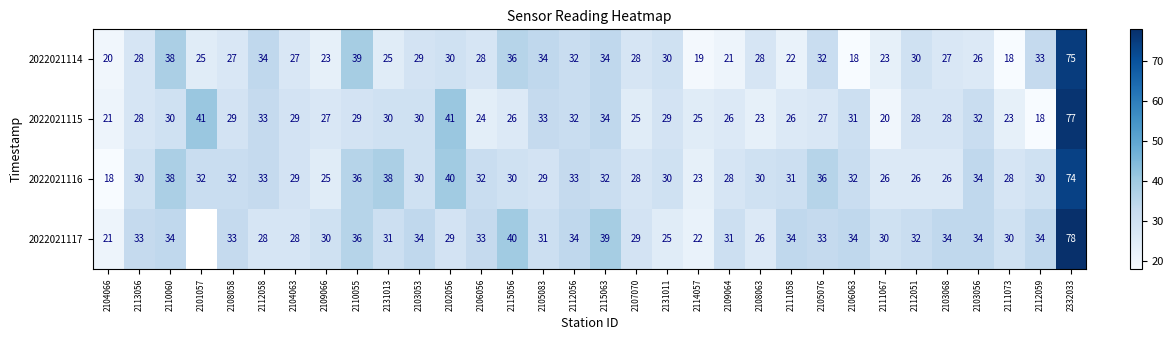

True or false: 2022021117 has a value of 28.4 at 2104066.

False